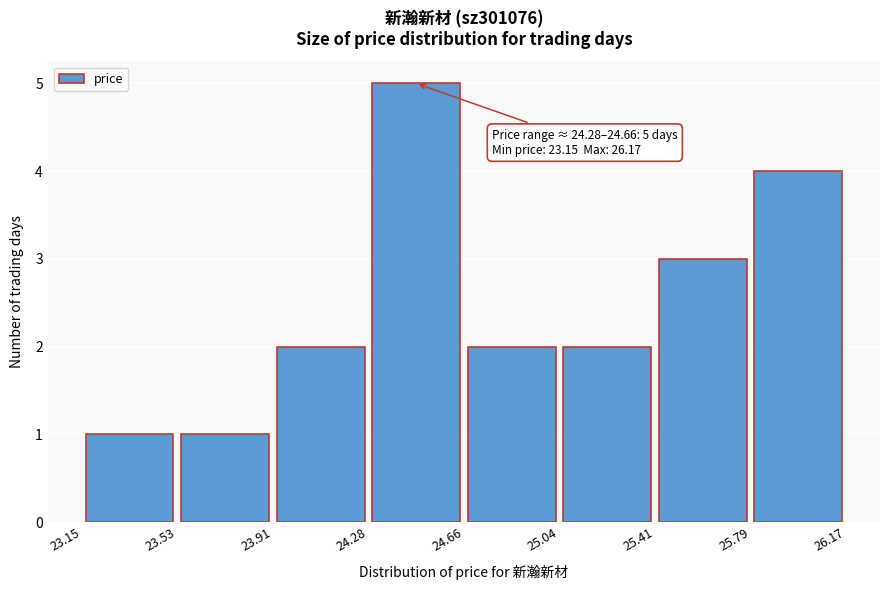

Over which range of the x-axis is the bar tallest?

24.28 to 24.66